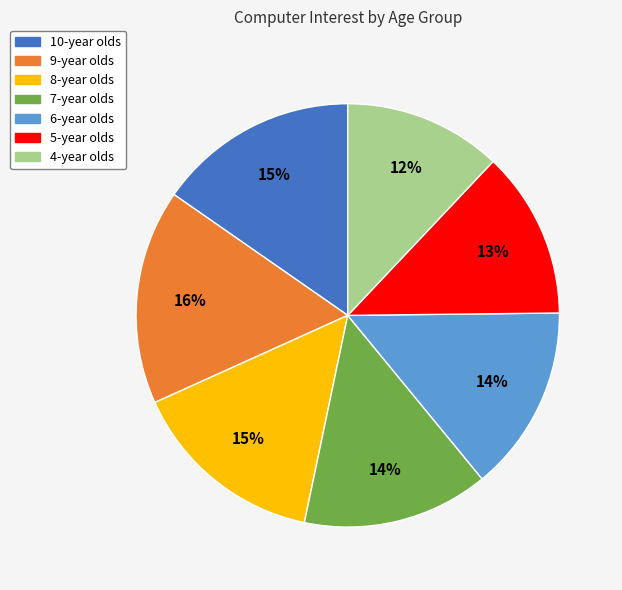

Does 6-year olds represent more than half of the total?

No